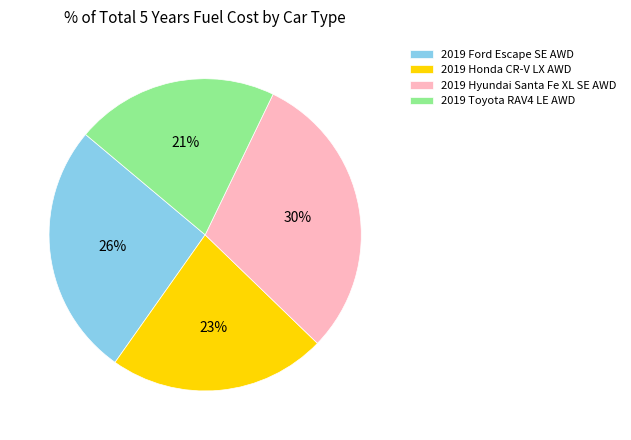

Which category has the smallest portion of the pie?

2019 Toyota RAV4 LE AWD